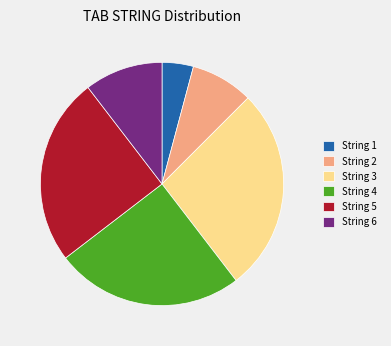

Is it true that String 4 is 25% of the pie?

True